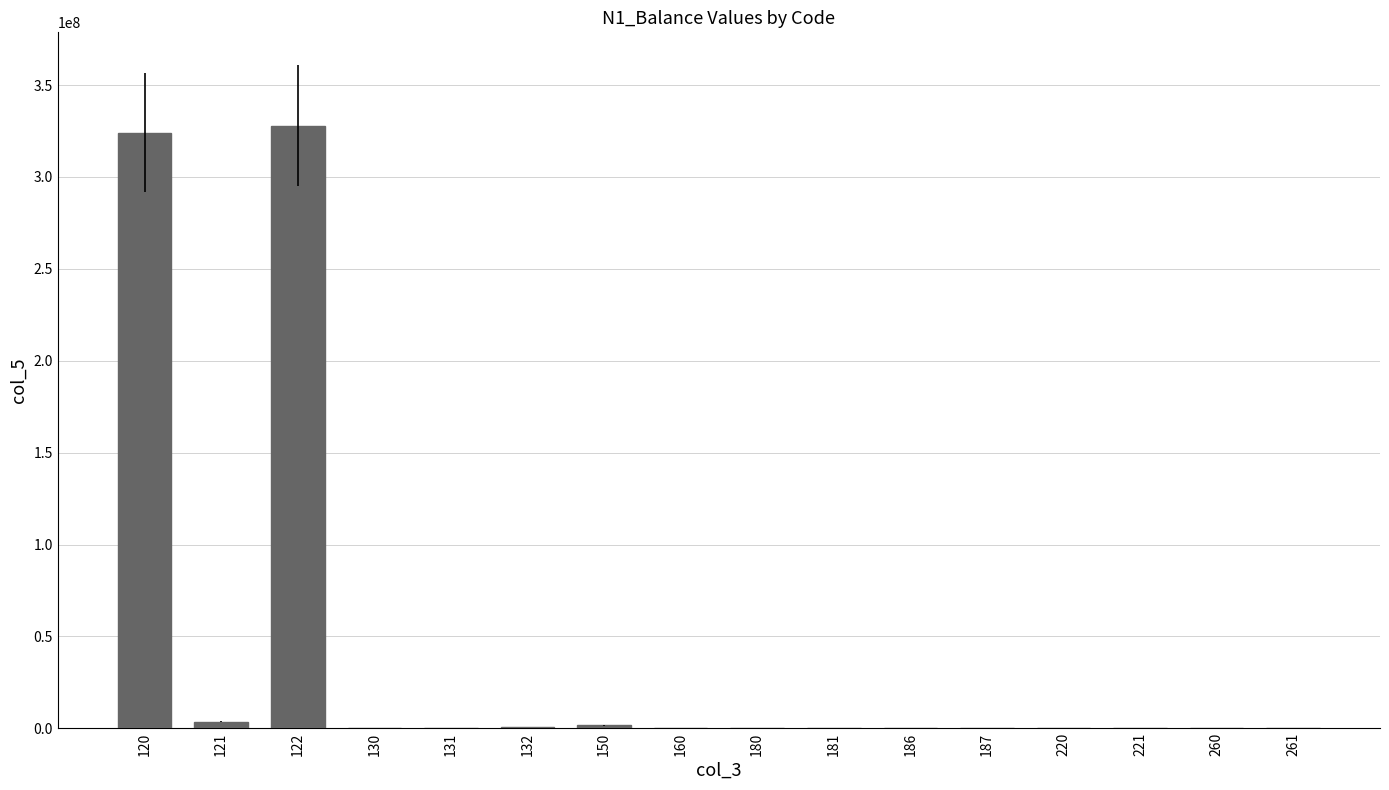

What is the sum of all values?

660094146.5